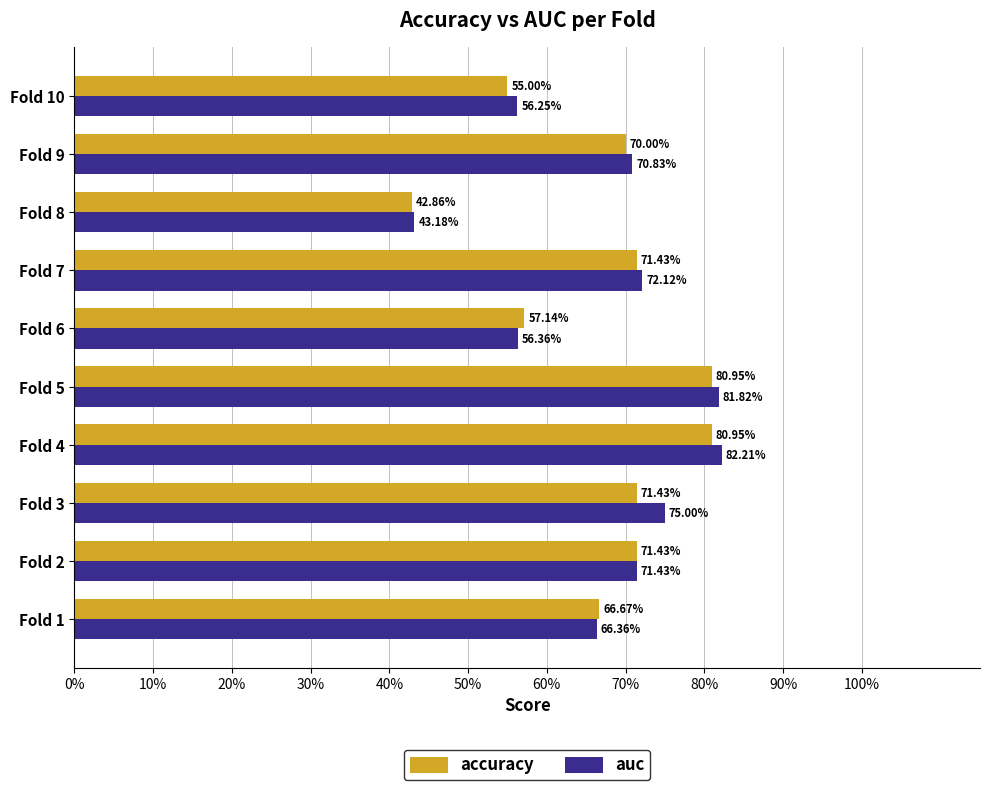

What position from the left is 40%?

5